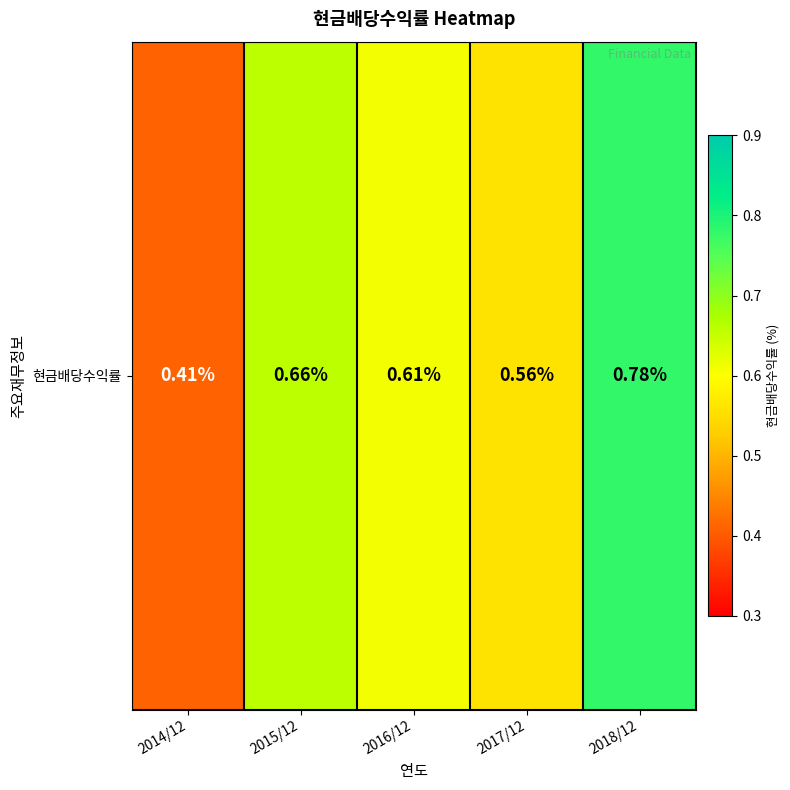

What is the change in value from 2014/12 to 2016/12?

+0.2